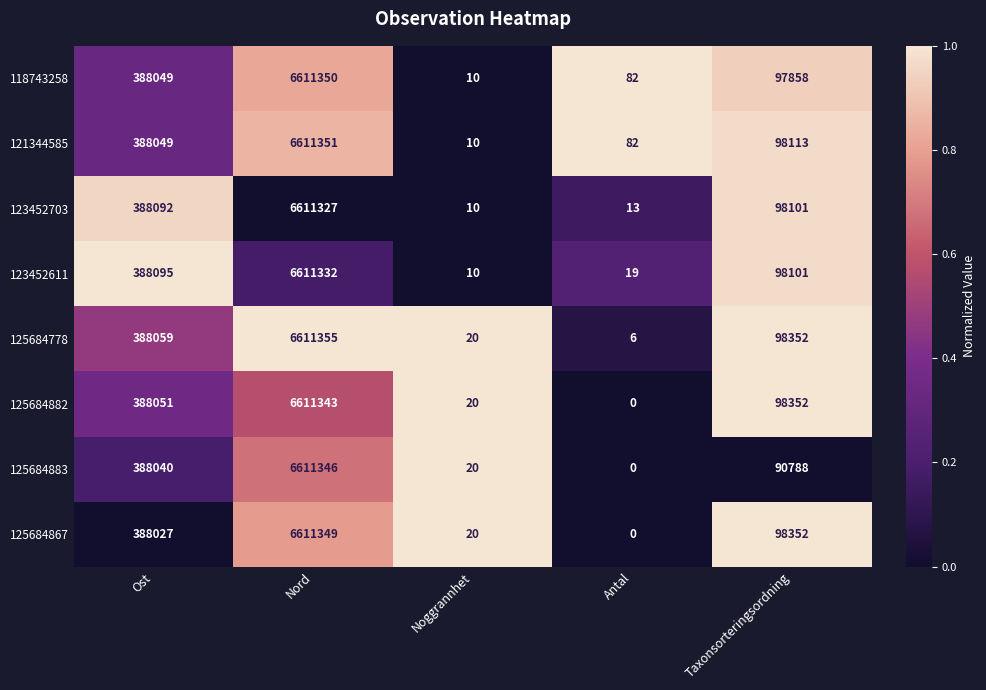

What is the lowest value of the 123452611 series?

10